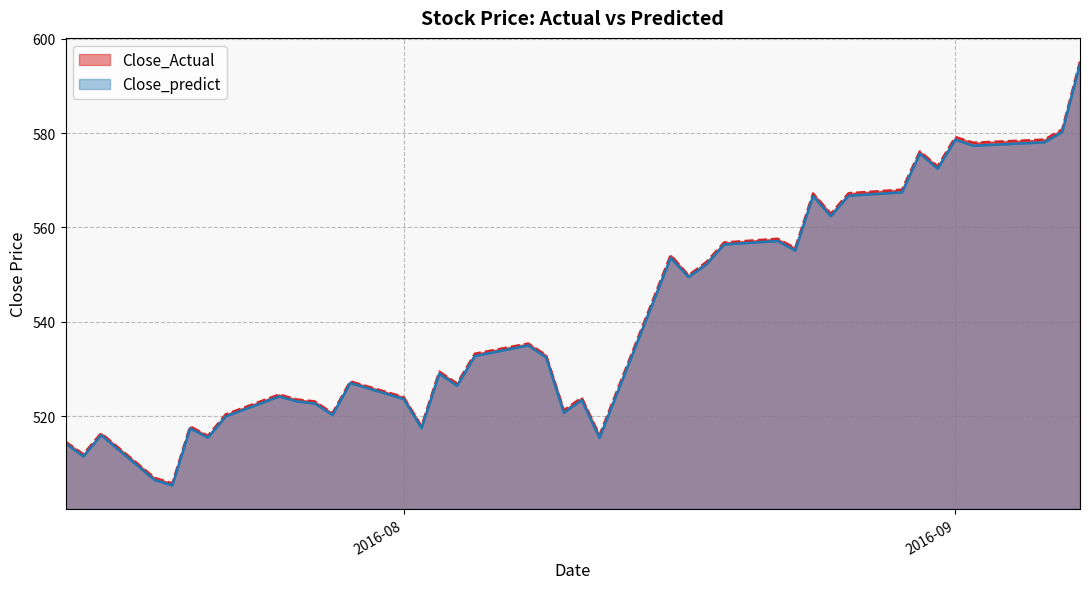

Where does the Close_Actual series first go above 532?

2016-08-05